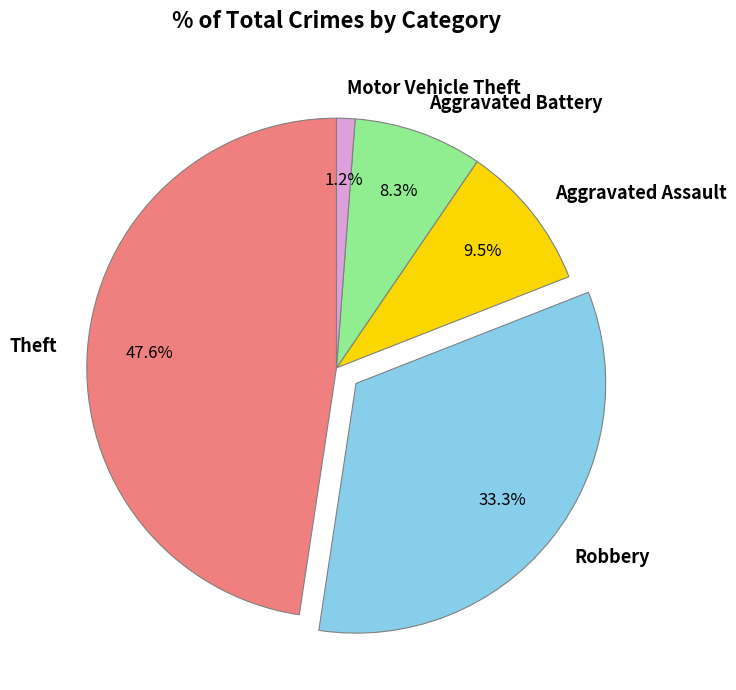

To the nearest percent, what is the difference between the Robbery and Theft slice percentages?

14%